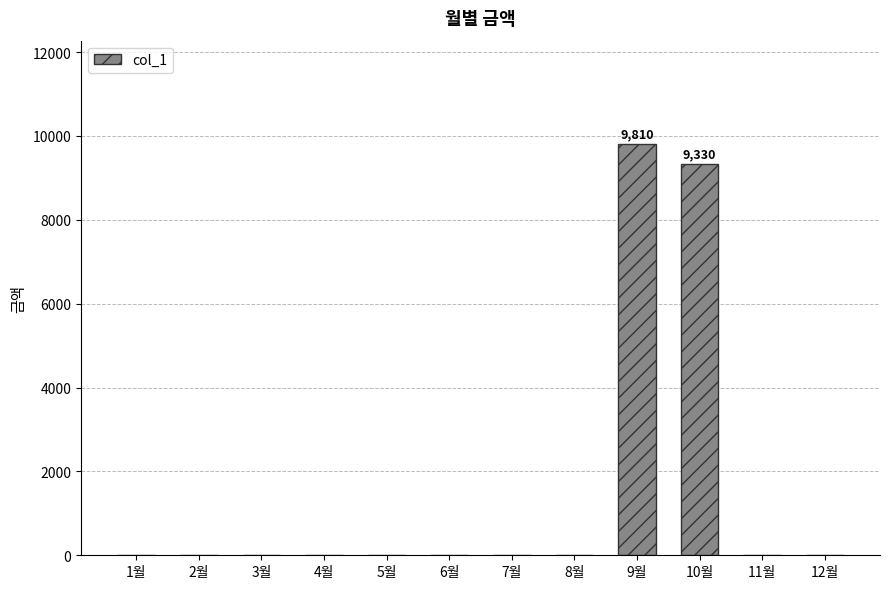

What is the change in value from 6월 to 10월?

+9330